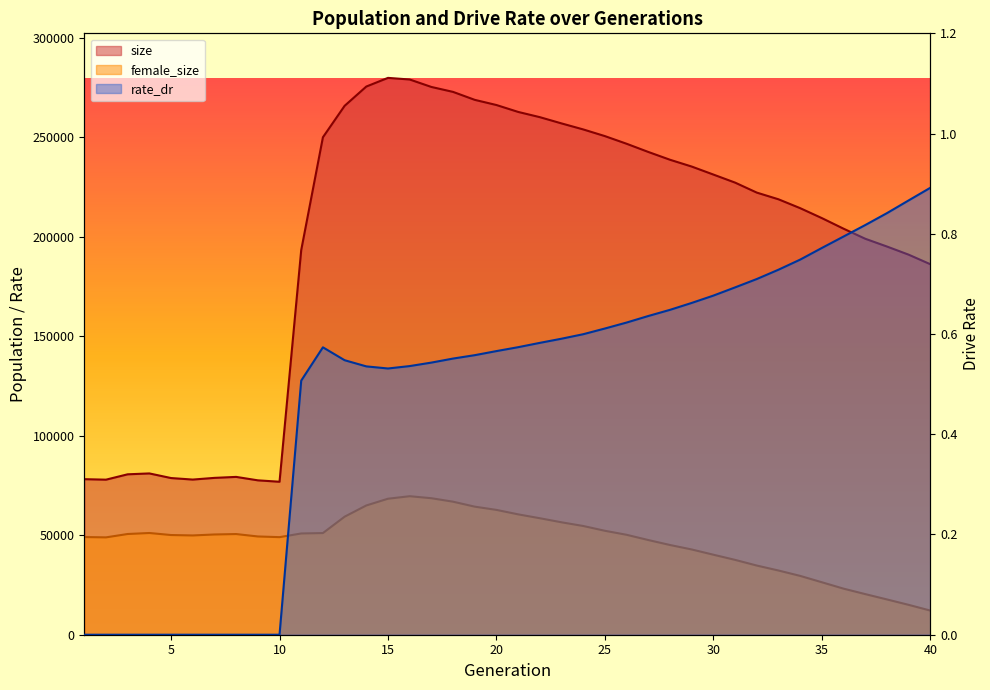

At how many categories does at least one series exceed 207932?

24